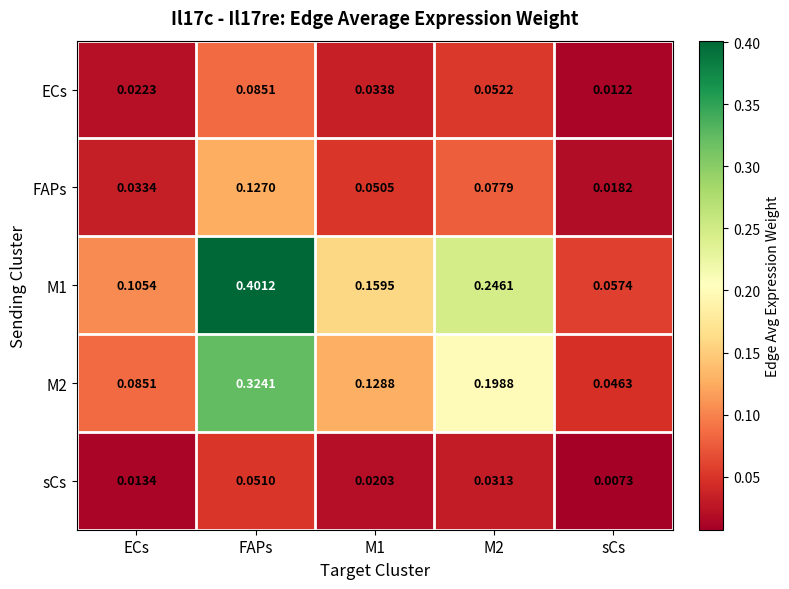

At which label does M1 reach its minimum?

sCs